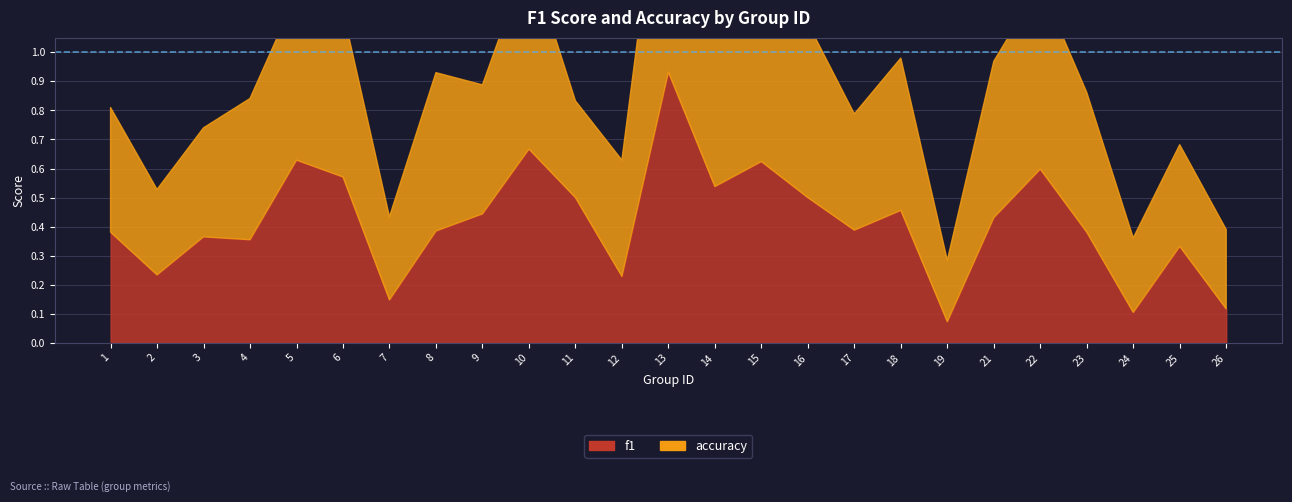

What is the total value across all series at 5?

1.2